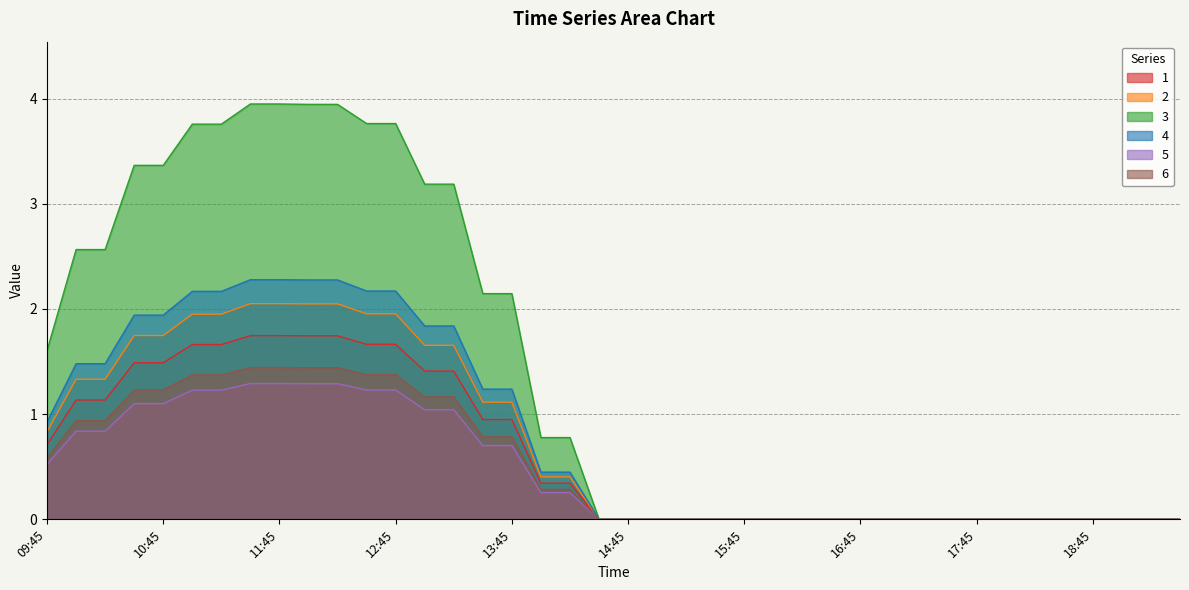

How many lines are shown in the chart?

6